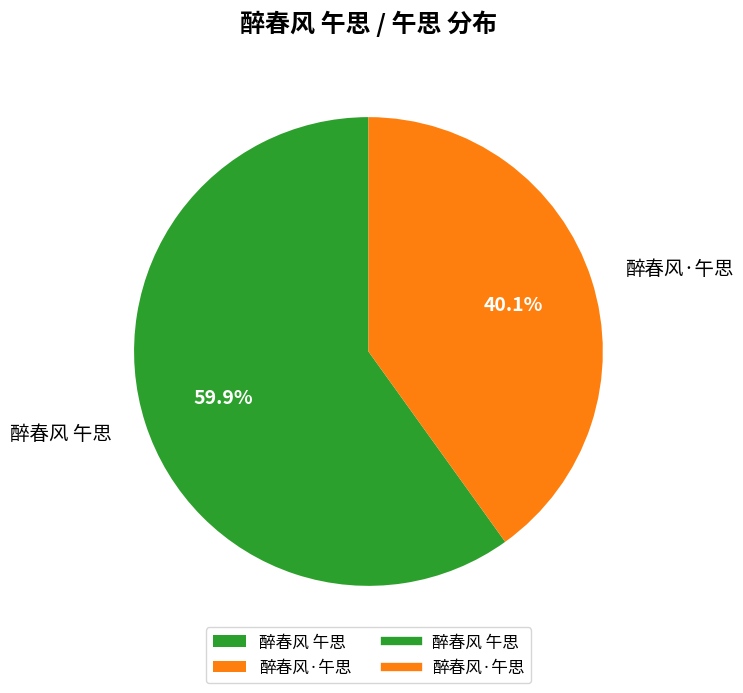

What is the majority slice?

醉春风 午思